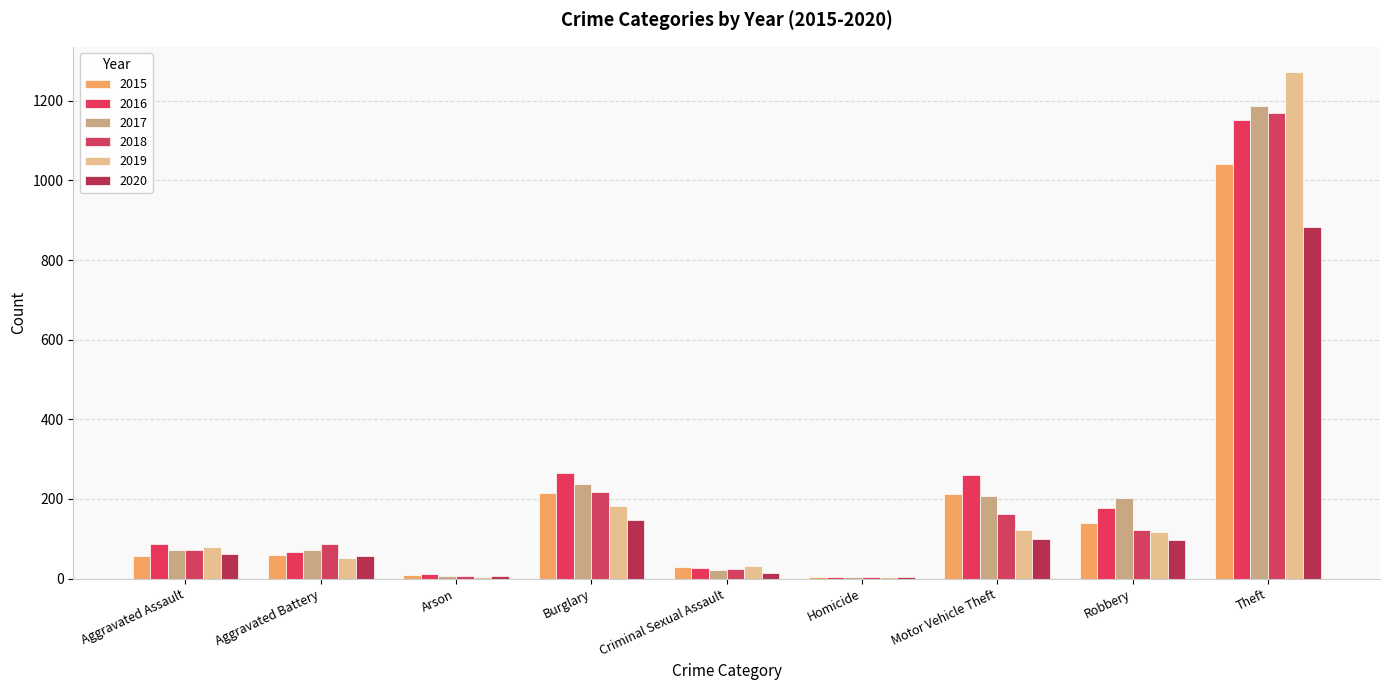

At which label does 2016 first exceed 88?

Burglary